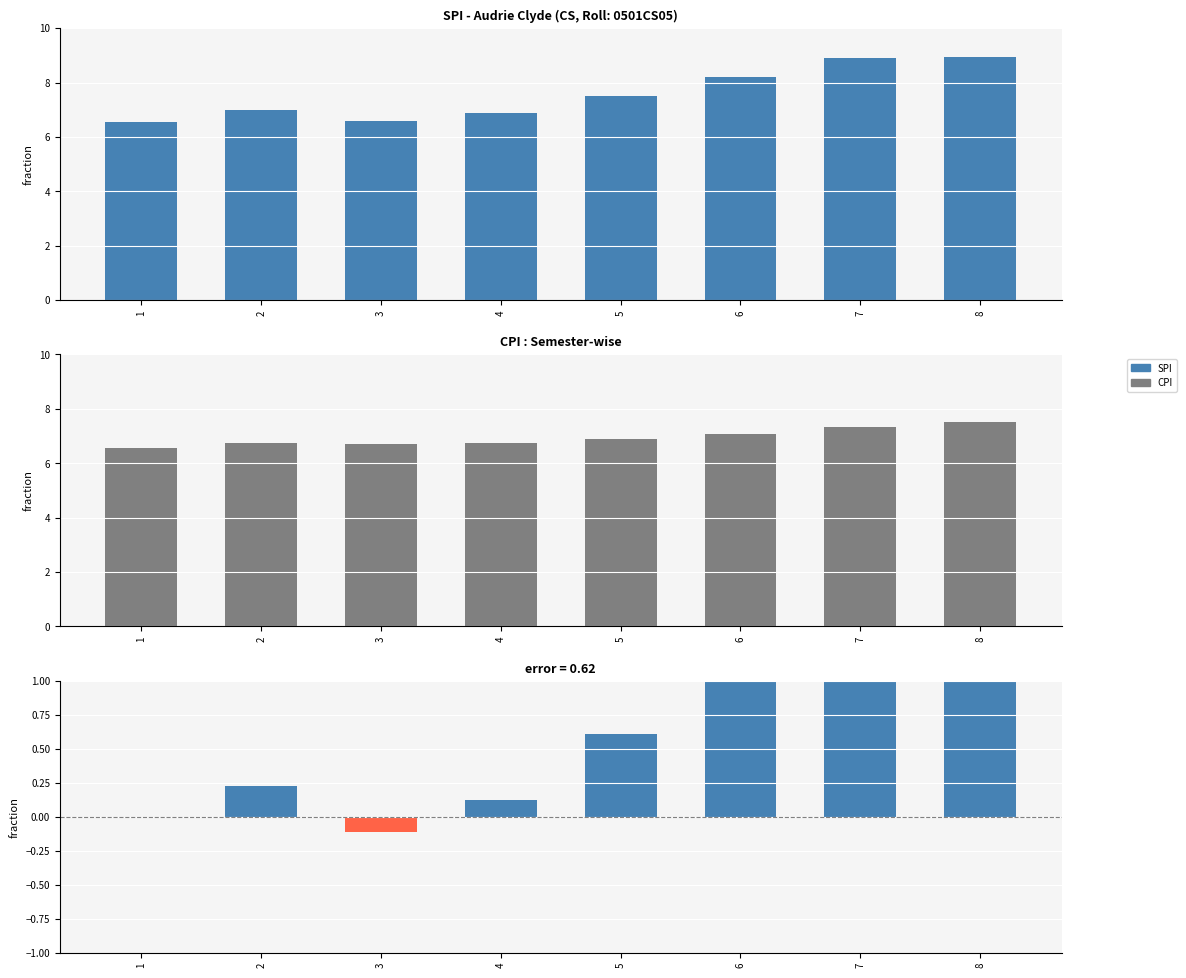

True or false: SPI has a value of 6.9 at 4.

True